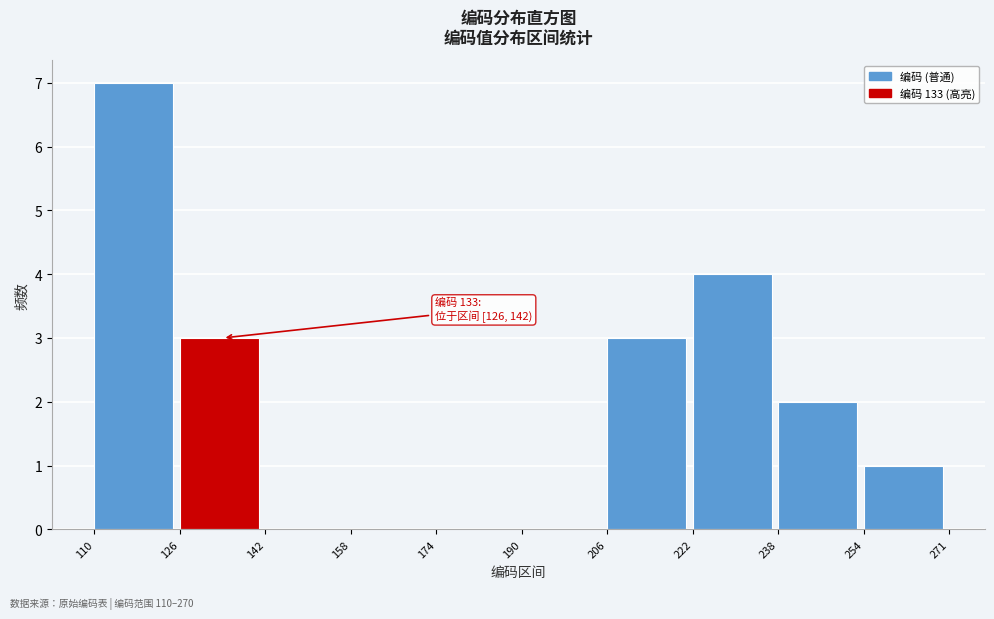

Over which range of the x-axis is the bar tallest?

110 to 126